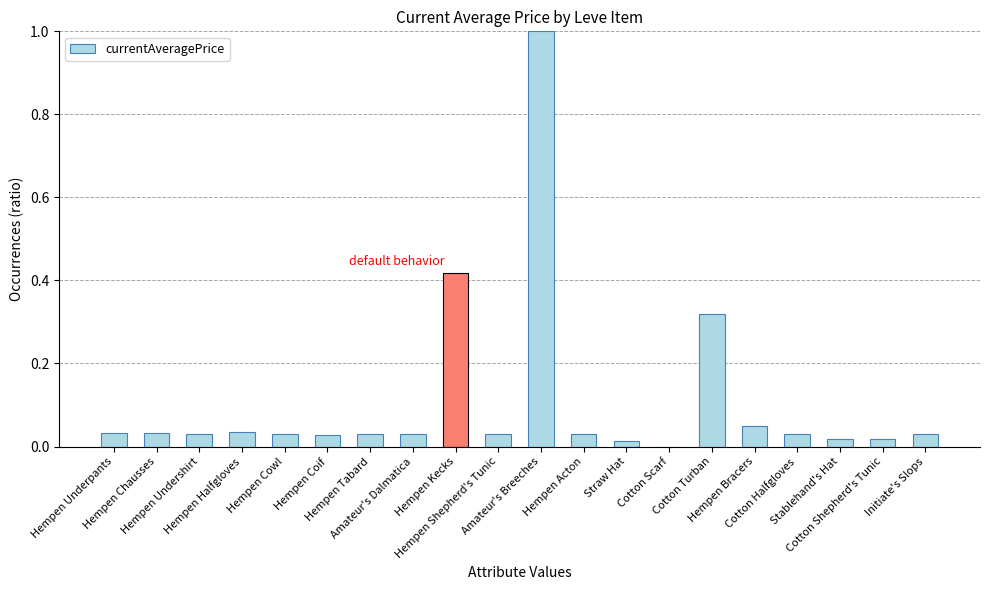

Rank the categories by value from lowest to highest.

Cotton Scarf, Straw Hat, Stablehand's Hat, Cotton Shepherd's Tunic, Hempen Coif, Hempen Undershirt, Hempen Tabard, Hempen Cowl, Cotton Halfgloves, Initiate's Slops, Hempen Shepherd's Tunic, Hempen Acton, Amateur's Dalmatica, Hempen Underpants, Hempen Chausses, Hempen Halfgloves, Hempen Bracers, Cotton Turban, Hempen Kecks, Amateur's Breeches